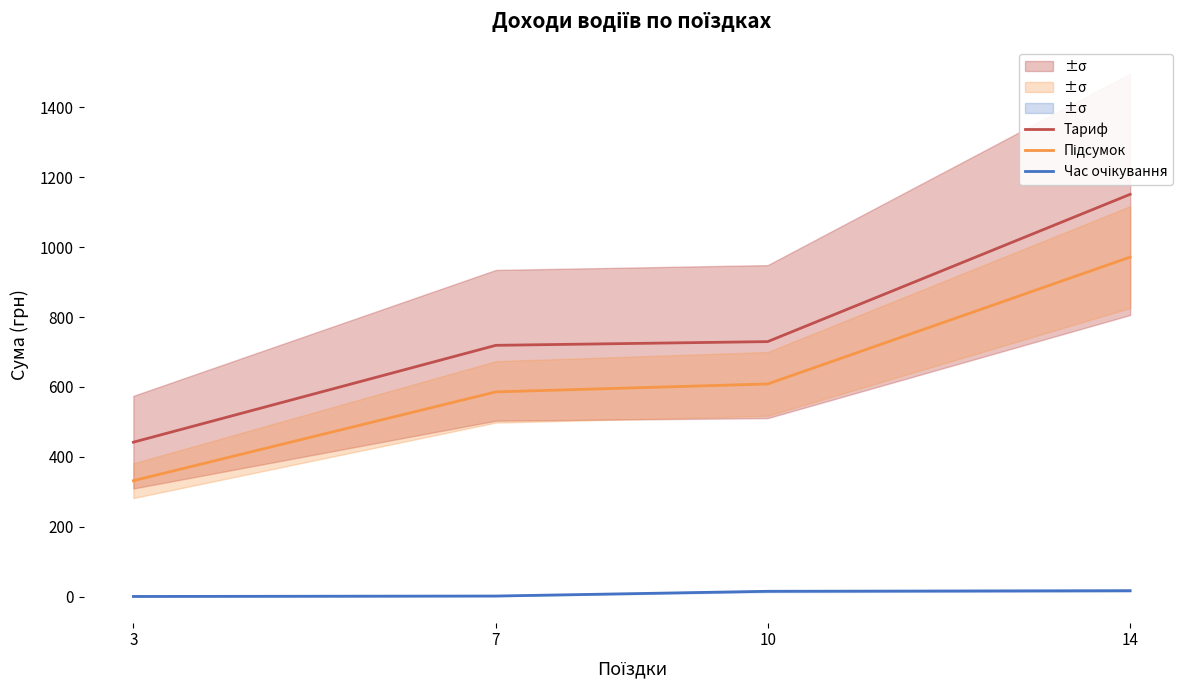

Is it true that Тариф equals 1151.4 at 14?

True